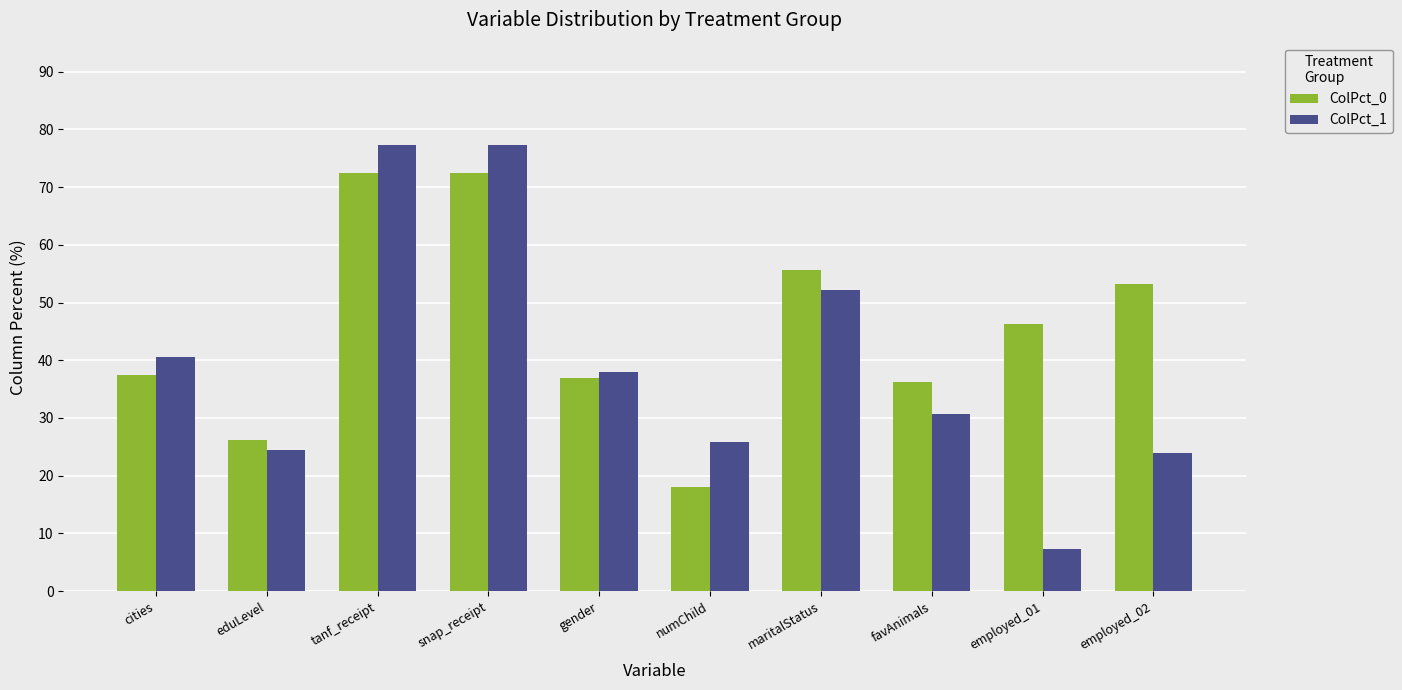

What is the average value of the ColPct_0 series?

45.5